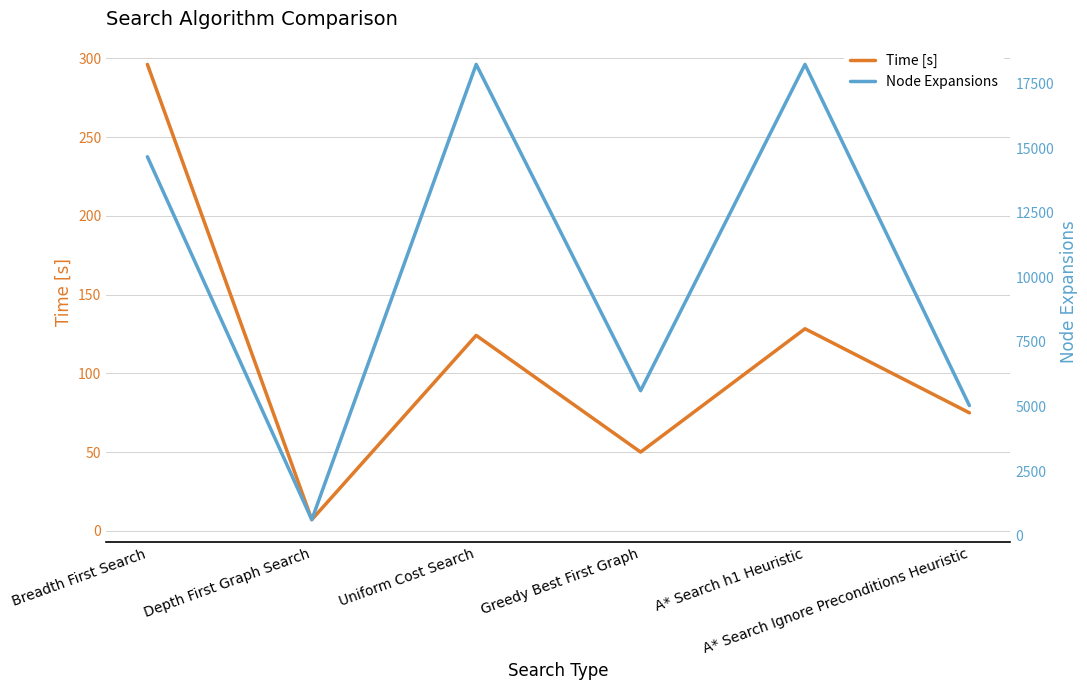

What is the difference between the highest and lowest values at Greedy Best First Graph?

5564.0